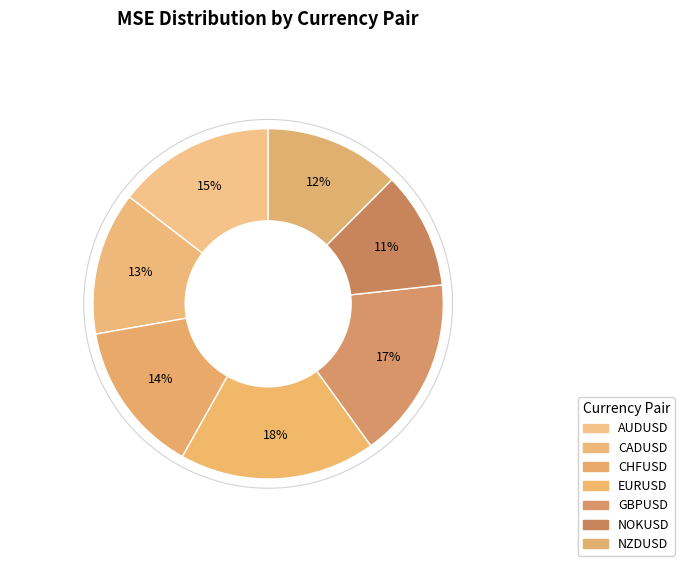

To the nearest percent, what is the difference between the largest and smallest slice percentages?

7%